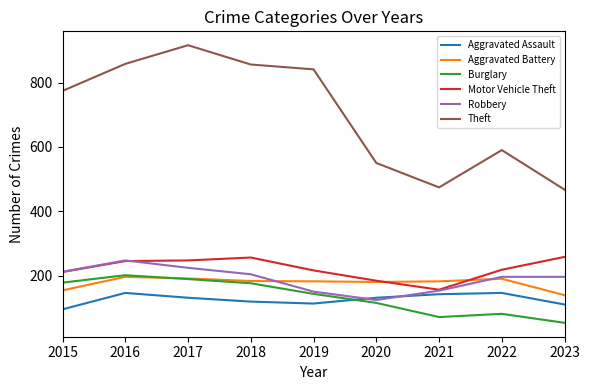

True or false: Aggravated Battery and Motor Vehicle Theft intersect in this chart.

True